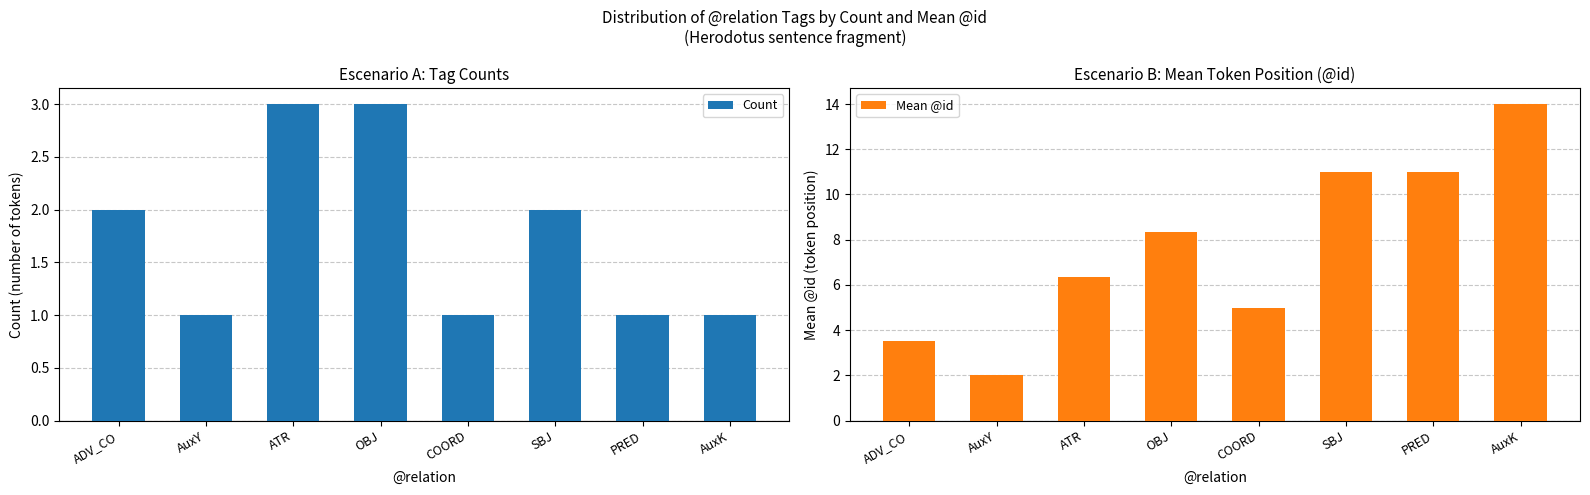

How many Mean @id values are between 5 and 11?

5